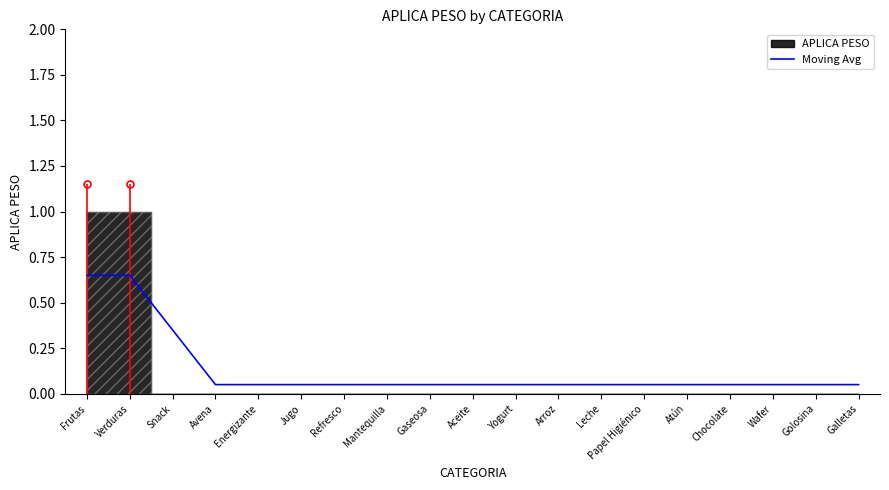

How many lines are shown in the chart?

1